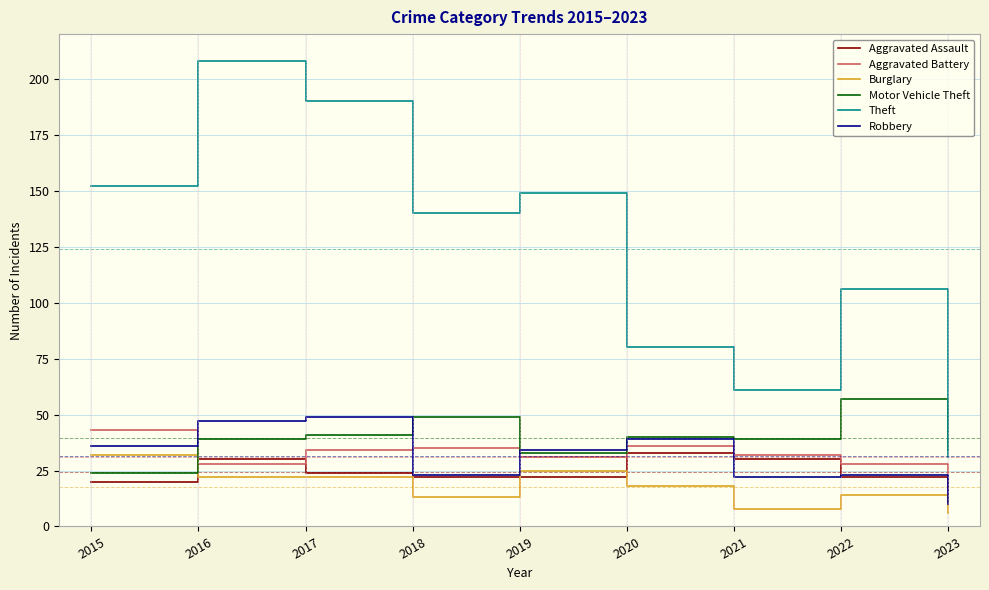

What is the total value across all series at 2020?

246